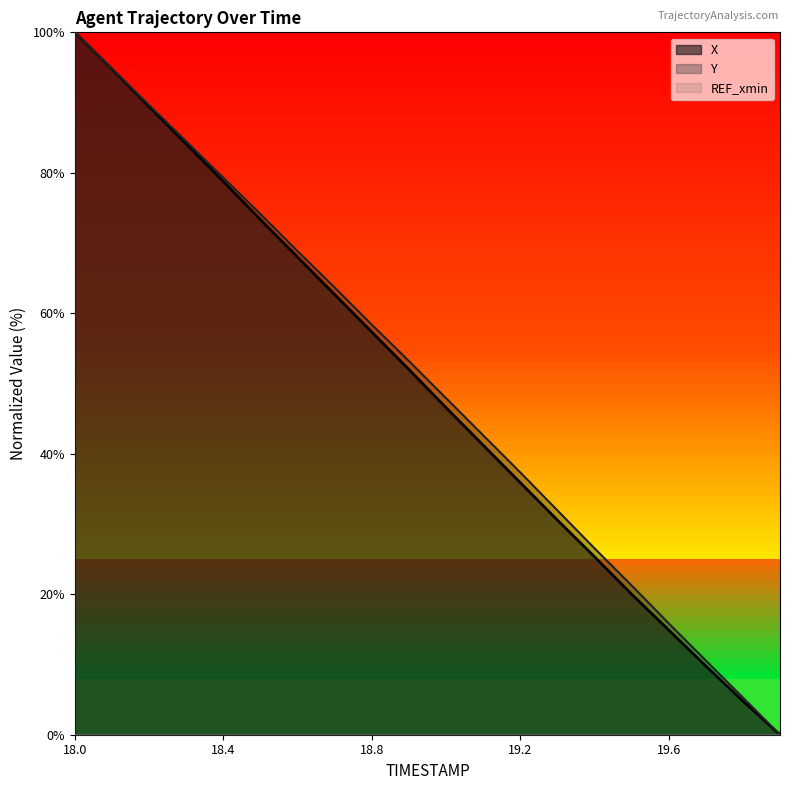

Rank the series by their average value, from highest to lowest.

Y, X